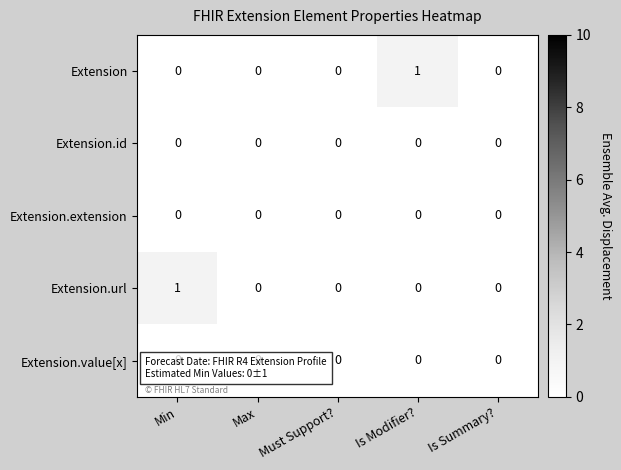

Between Must Support? and Is Modifier?, which series saw the biggest shift?

Extension